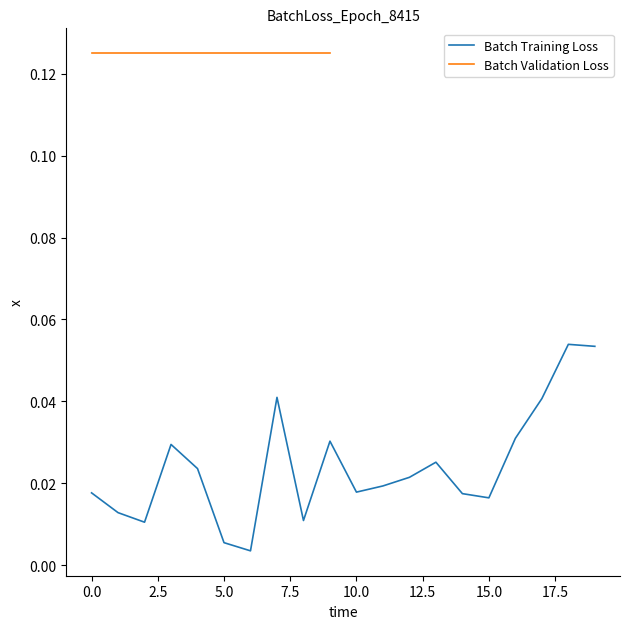

What is the difference between the maximum and minimum values?

0.1